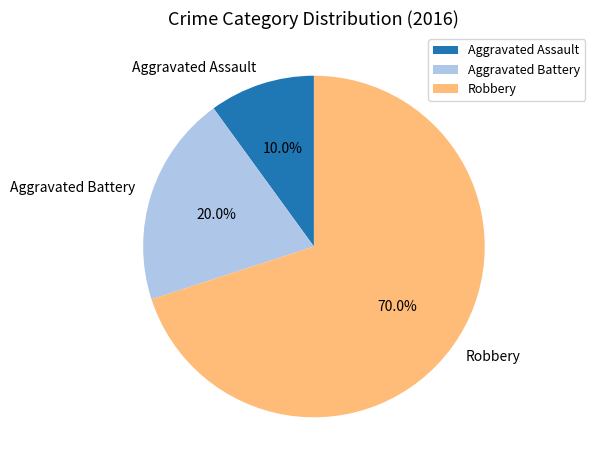

Which category has the smallest portion of the pie?

Aggravated Assault